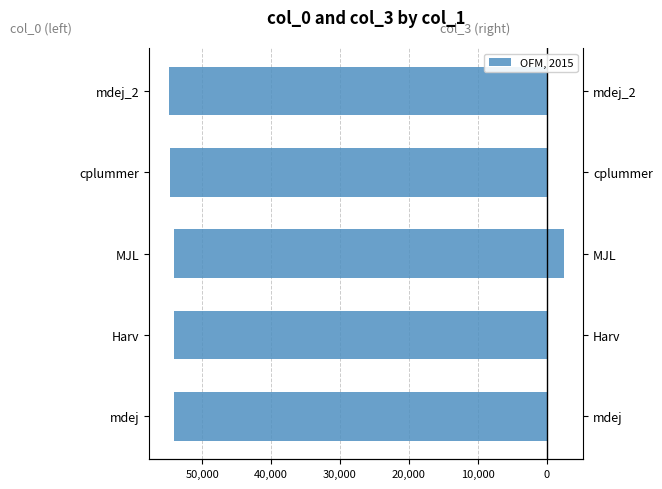

Which series has the largest total across all categories?

col_3